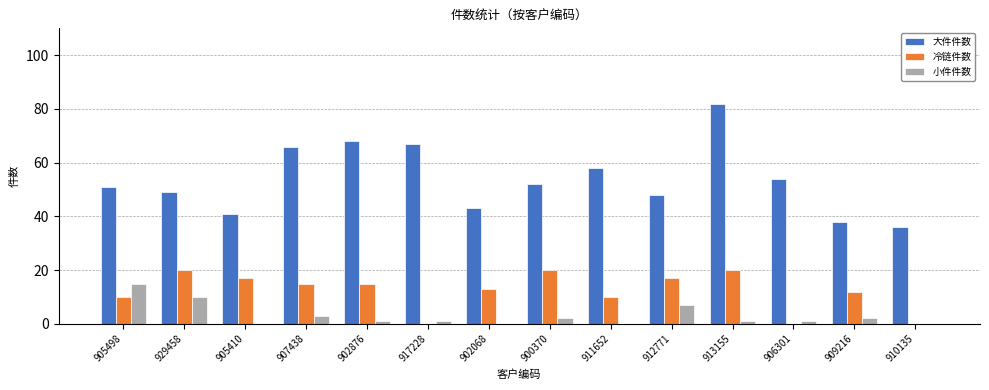

Between 902068 and 909216, which series saw the biggest shift?

大件件数